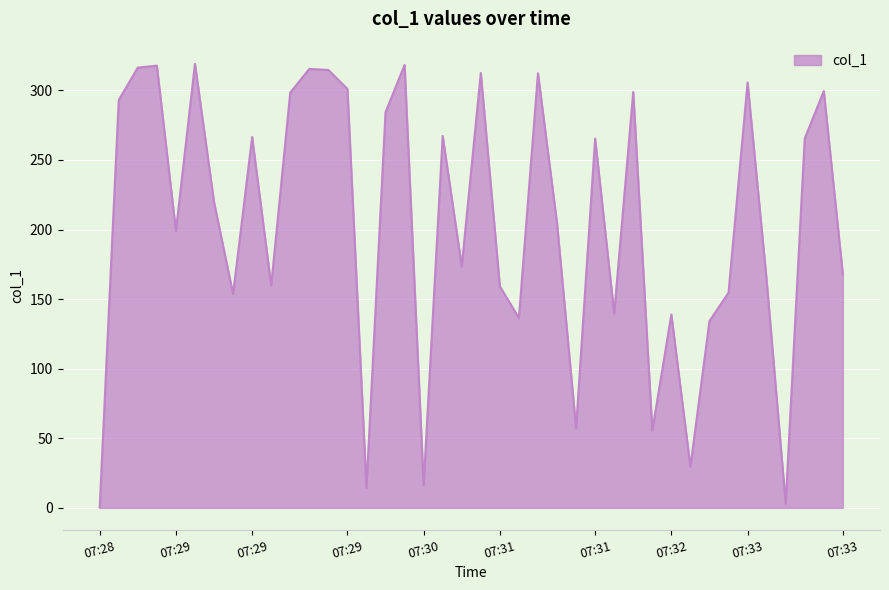

Count the number of categories in the chart.

40